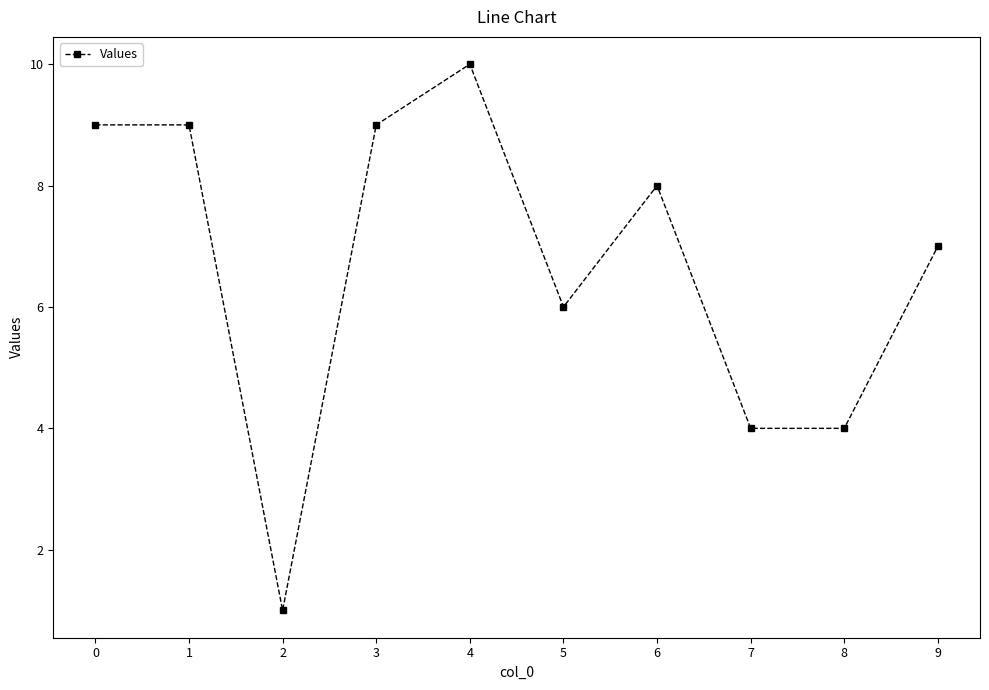

How many lines are shown in the chart?

1